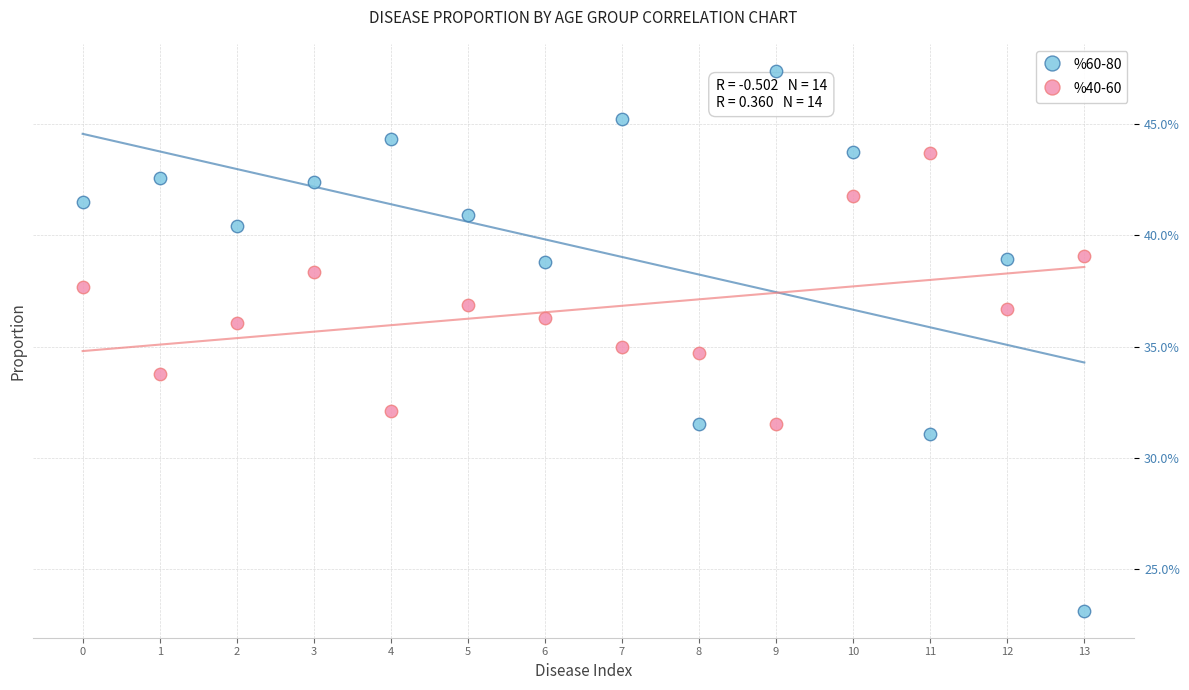

Which series has the widest spread of Y values?

%60-80